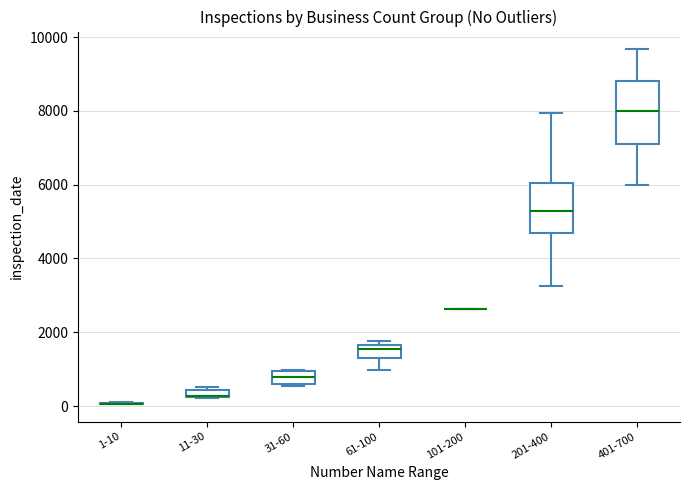

Where is the lower edge of the box for 11-30 on the y-axis? The values are not printed on the chart, so give them approximately, as read against the axis.

200